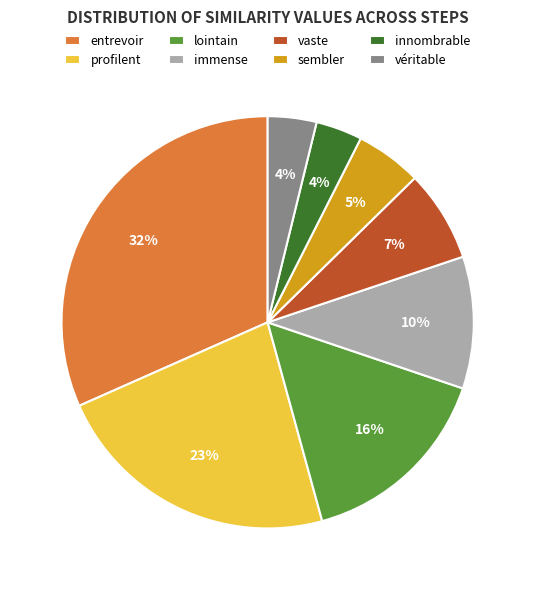

Is the sum of véritable and innombrable greater than half?

No